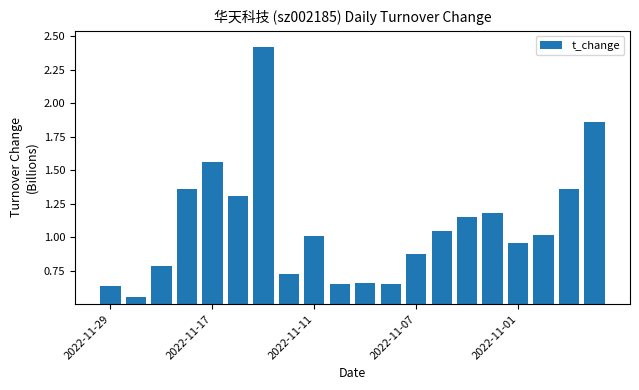

What is the difference between the second highest and second lowest values?

1.2